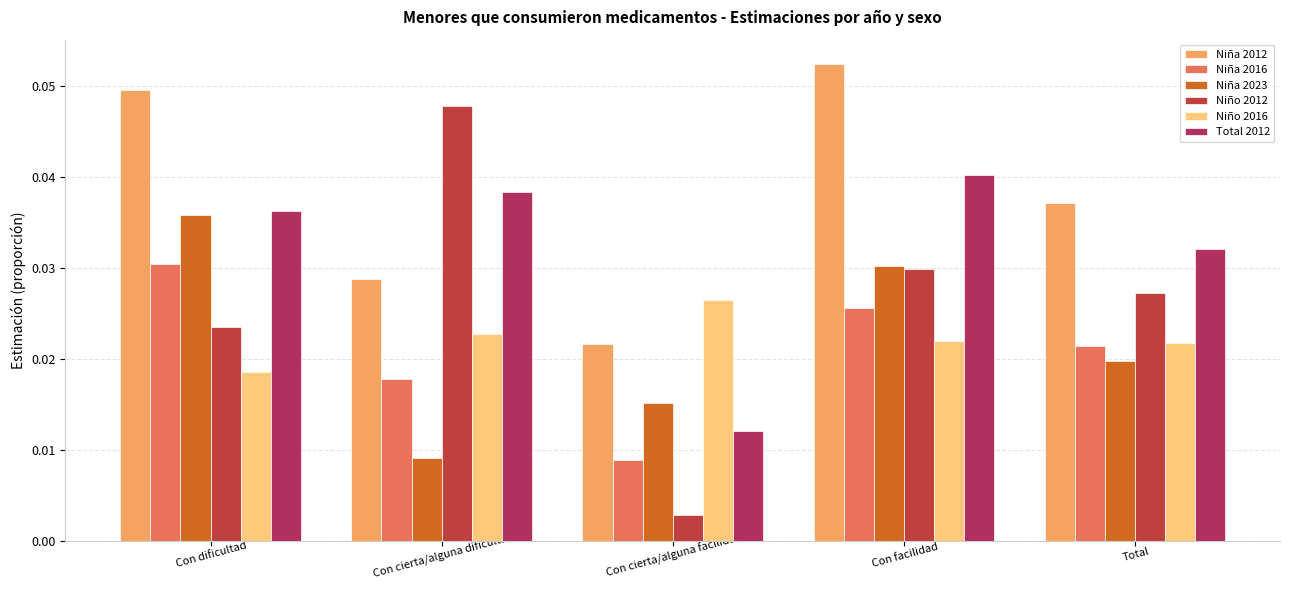

Reading right to left, extract all data points from this chart.

Niña 2012: Total=0.0	Con facilidad=0.1	Con cierta/alguna facilidad=0.0	Con cierta/alguna dificultad=0.0	Con dificultad=0.0
Niña 2016: Total=0.0	Con facilidad=0.0	Con cierta/alguna facilidad=0.0	Con cierta/alguna dificultad=0.0	Con dificultad=0.0
Niña 2023: Total=0.0	Con facilidad=0.0	Con cierta/alguna facilidad=0.0	Con cierta/alguna dificultad=0.0	Con dificultad=0.0
Niño 2012: Total=0.0	Con facilidad=0.0	Con cierta/alguna facilidad=0.0	Con cierta/alguna dificultad=0.0	Con dificultad=0.0
Niño 2016: Total=0.0	Con facilidad=0.0	Con cierta/alguna facilidad=0.0	Con cierta/alguna dificultad=0.0	Con dificultad=0.0
Total 2012: Total=0.0	Con facilidad=0.0	Con cierta/alguna facilidad=0.0	Con cierta/alguna dificultad=0.0	Con dificultad=0.0